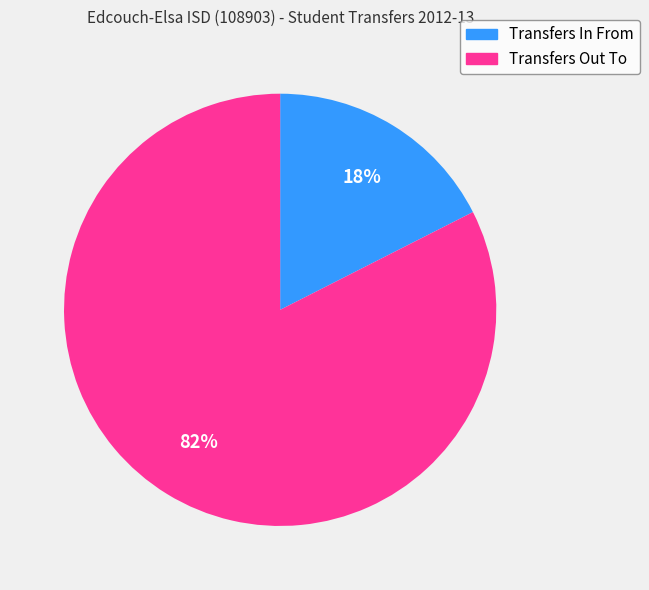

Combined, do Transfers In From and Transfers Out To account for over 50%?

Yes